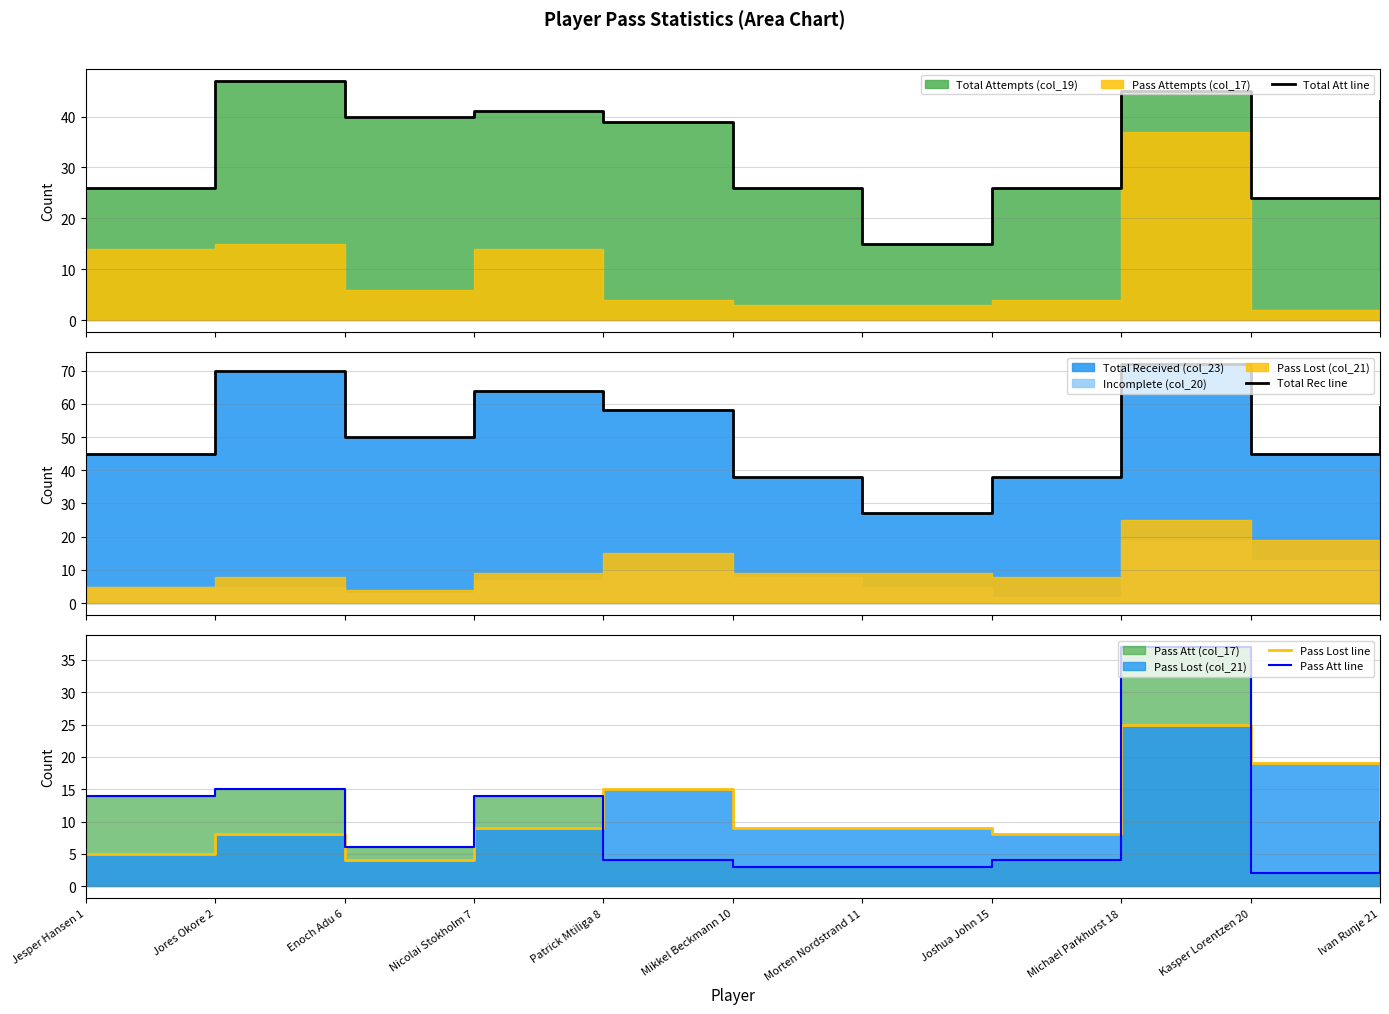

What is the approximate value of Pass Lost line at Ivan Runje 21, to the nearest 5?

5